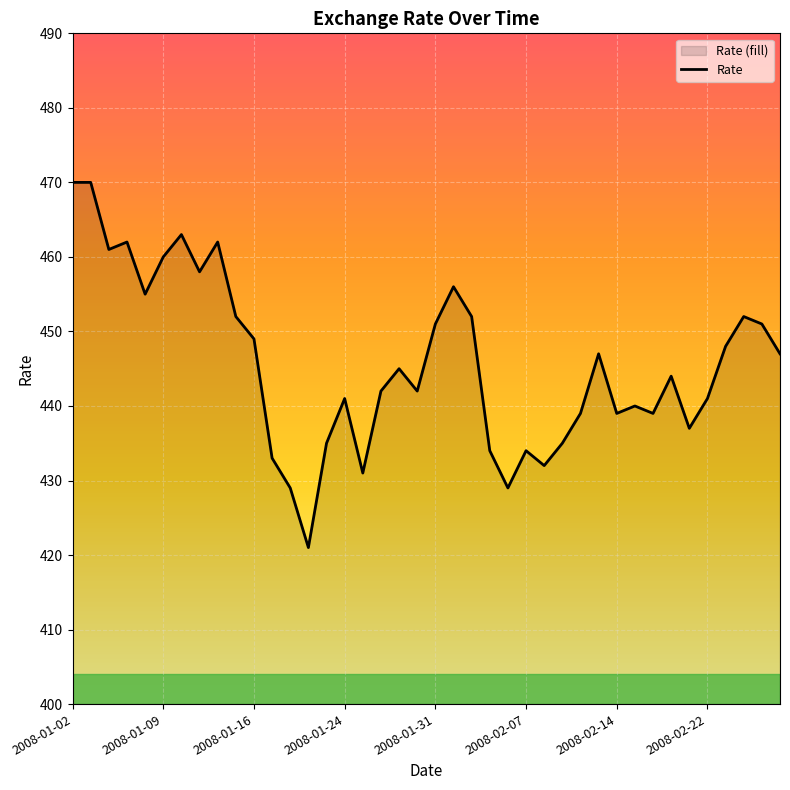

Which label corresponds to the largest value in the chart?

2008-01-02